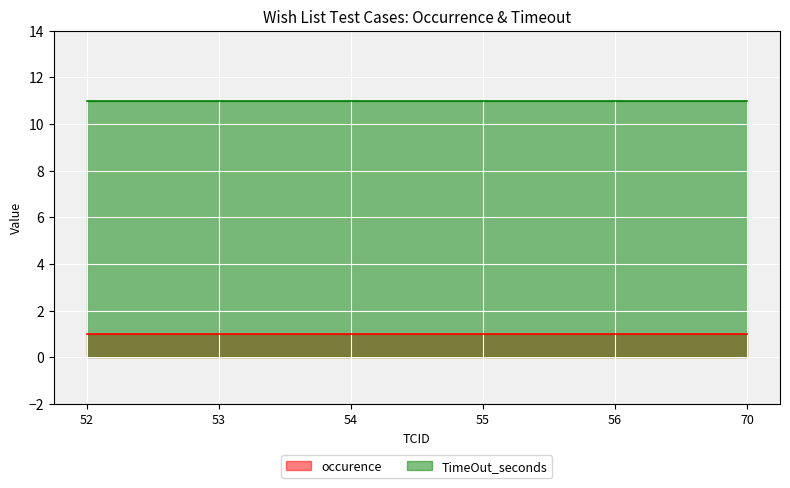

What is the value of the occurence point at the 4th from the left?

1